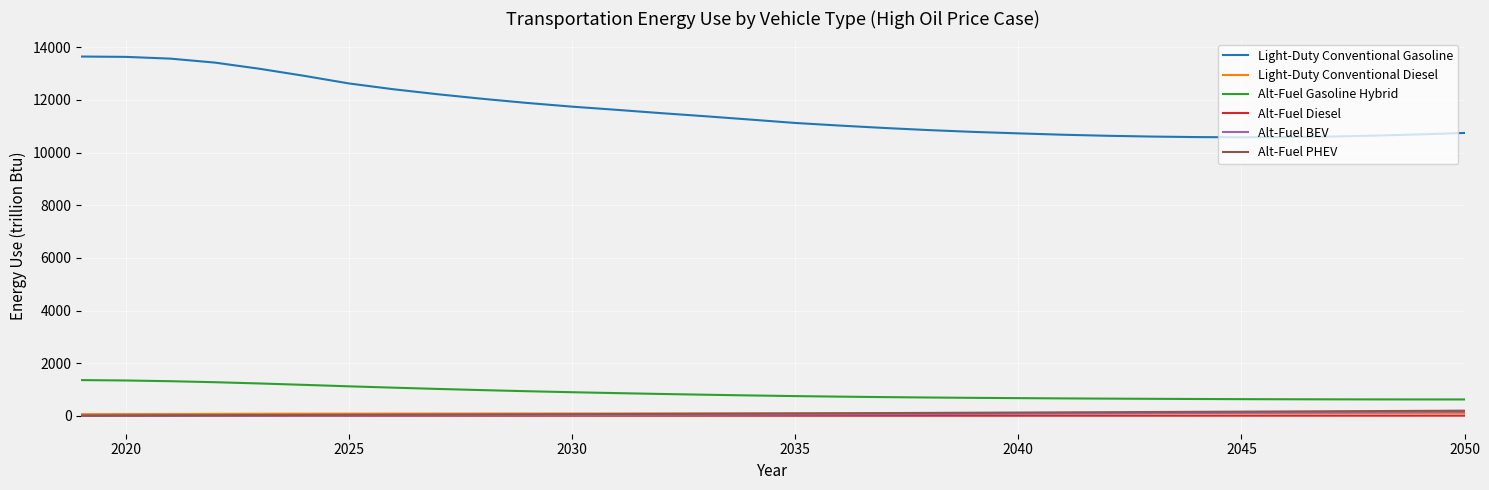

True or false: Alt-Fuel Gasoline Hybrid and Light-Duty Conventional Gasoline intersect in this chart.

False